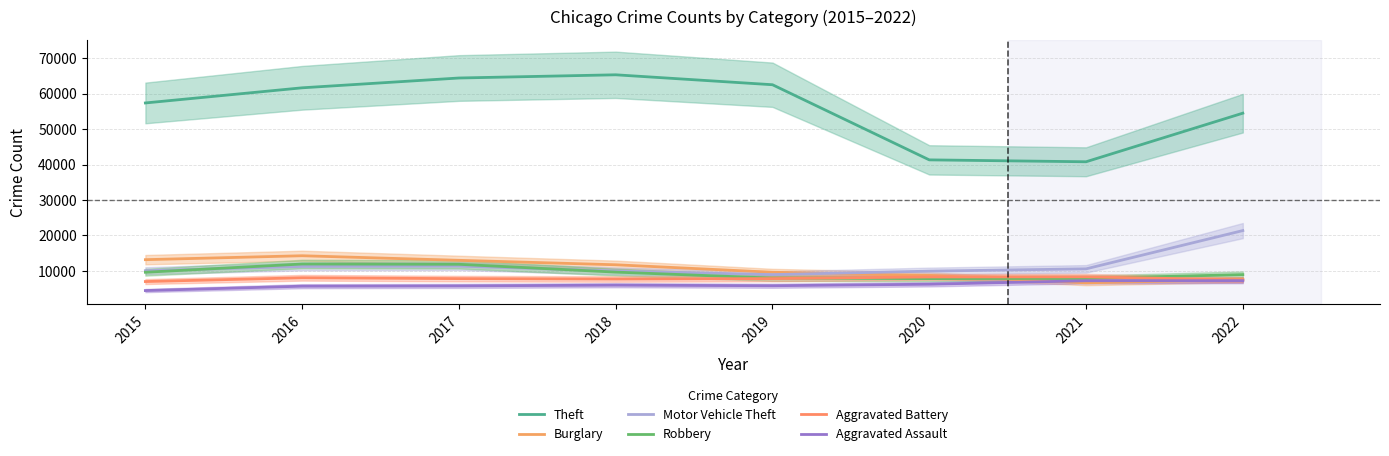

Does the chart display data point markers on the line(s)?

No